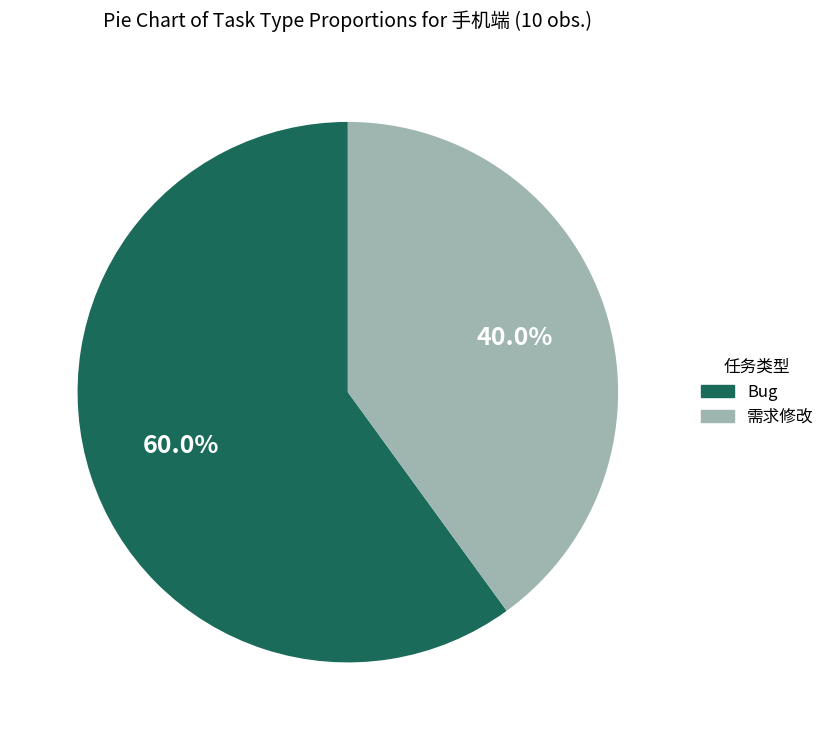

Which slice is the largest?

Bug